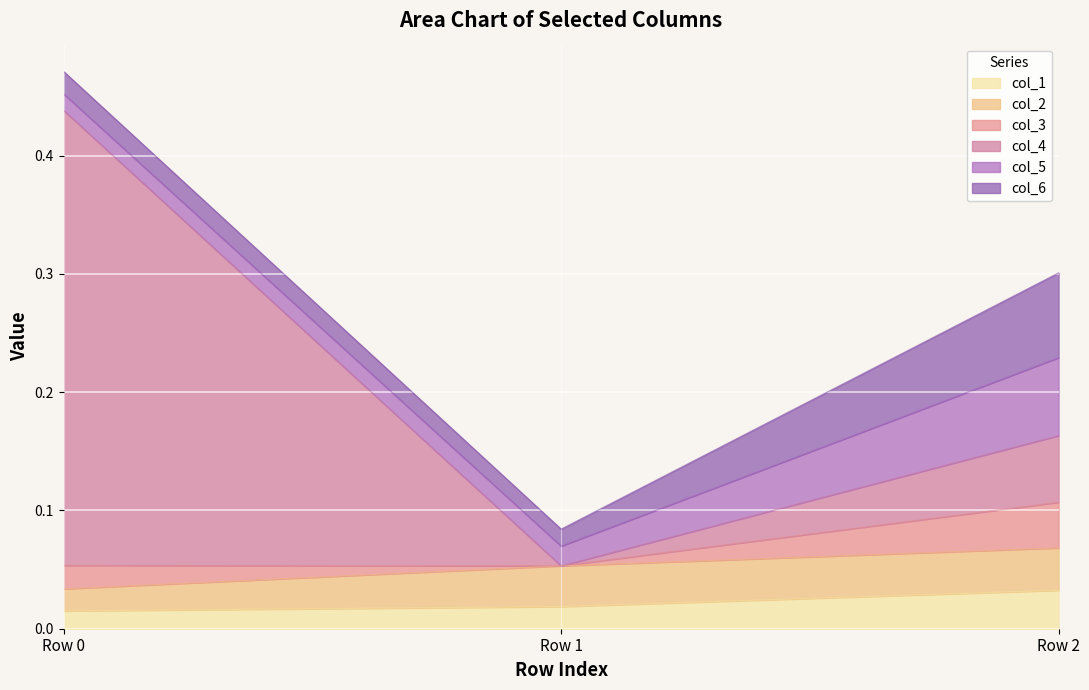

At how many categories does at least one series exceed 0?

3